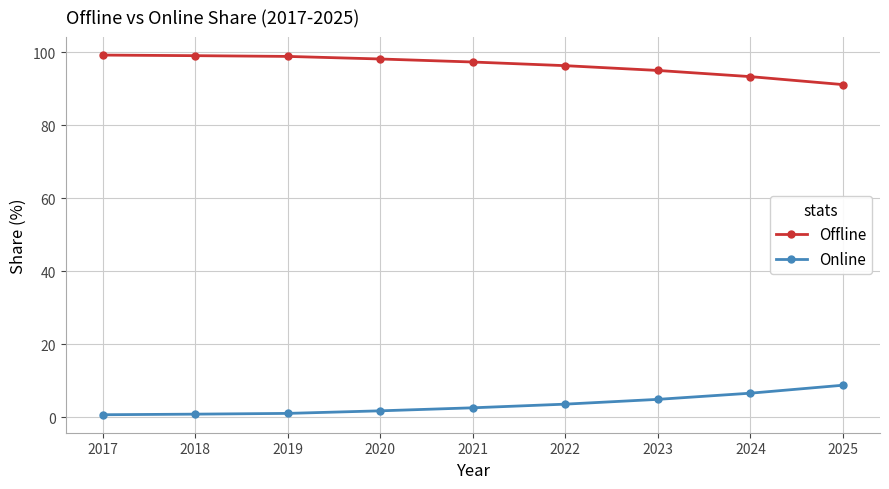

List the series in order of their peak value, highest first.

Offline, Online